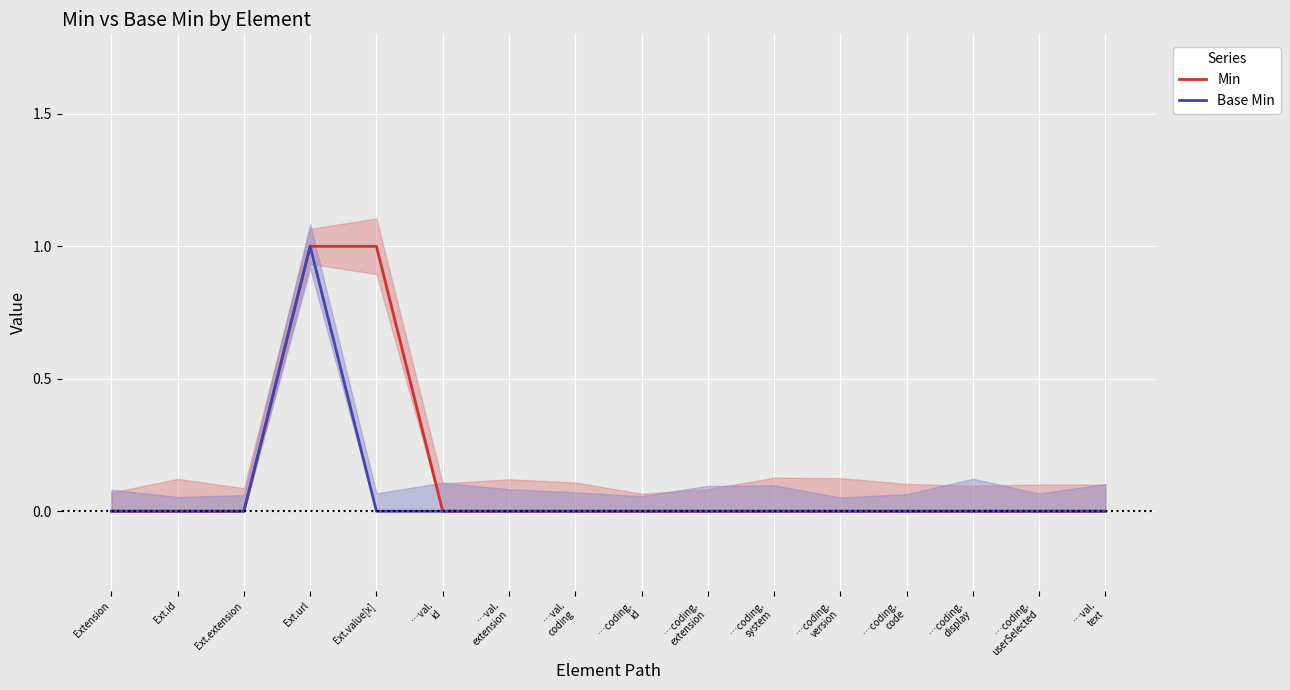

Which label corresponds to the smallest value in the chart?

Extension